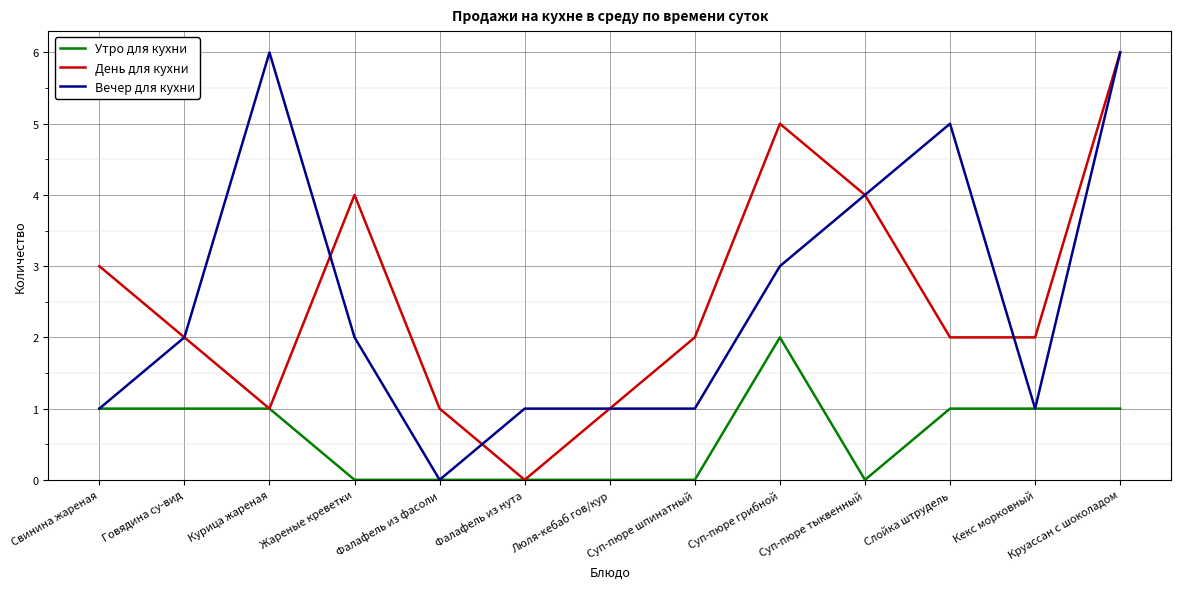

What is the spread (max minus min) of values at Суп-пюре тыквенный?

4